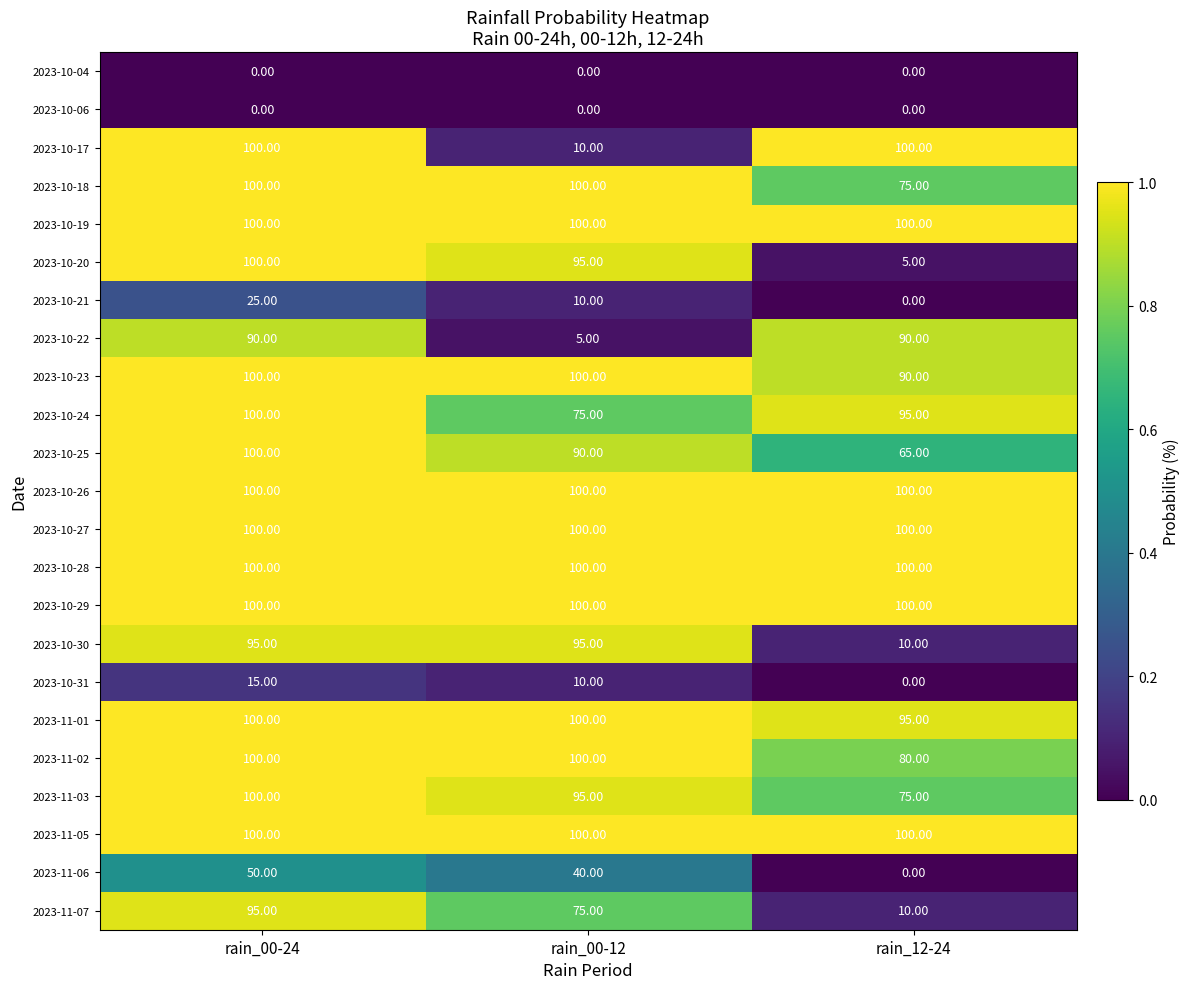

What is the sum of the 2023-11-06 values at rain_00-24 and rain_12-24?

50